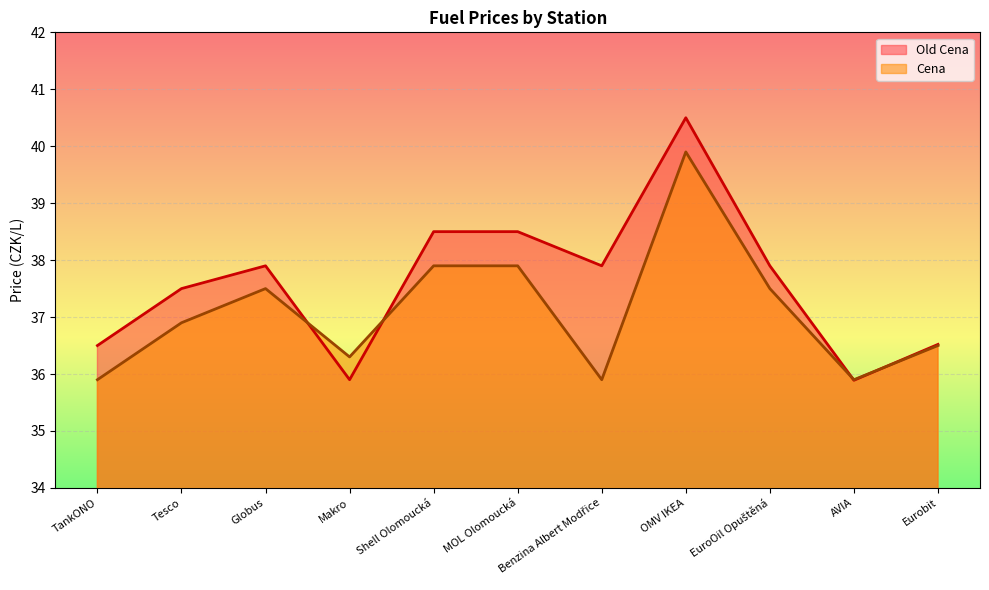

Is it true that Cena equals 36.3 at Makro?

True